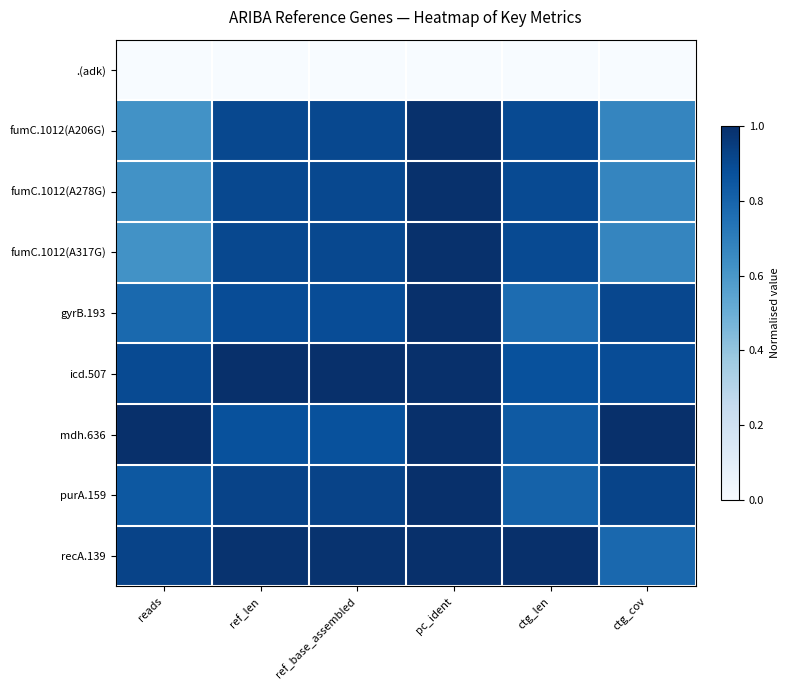

Which series has the largest range (max minus min)?

fumC.1012(A206G)